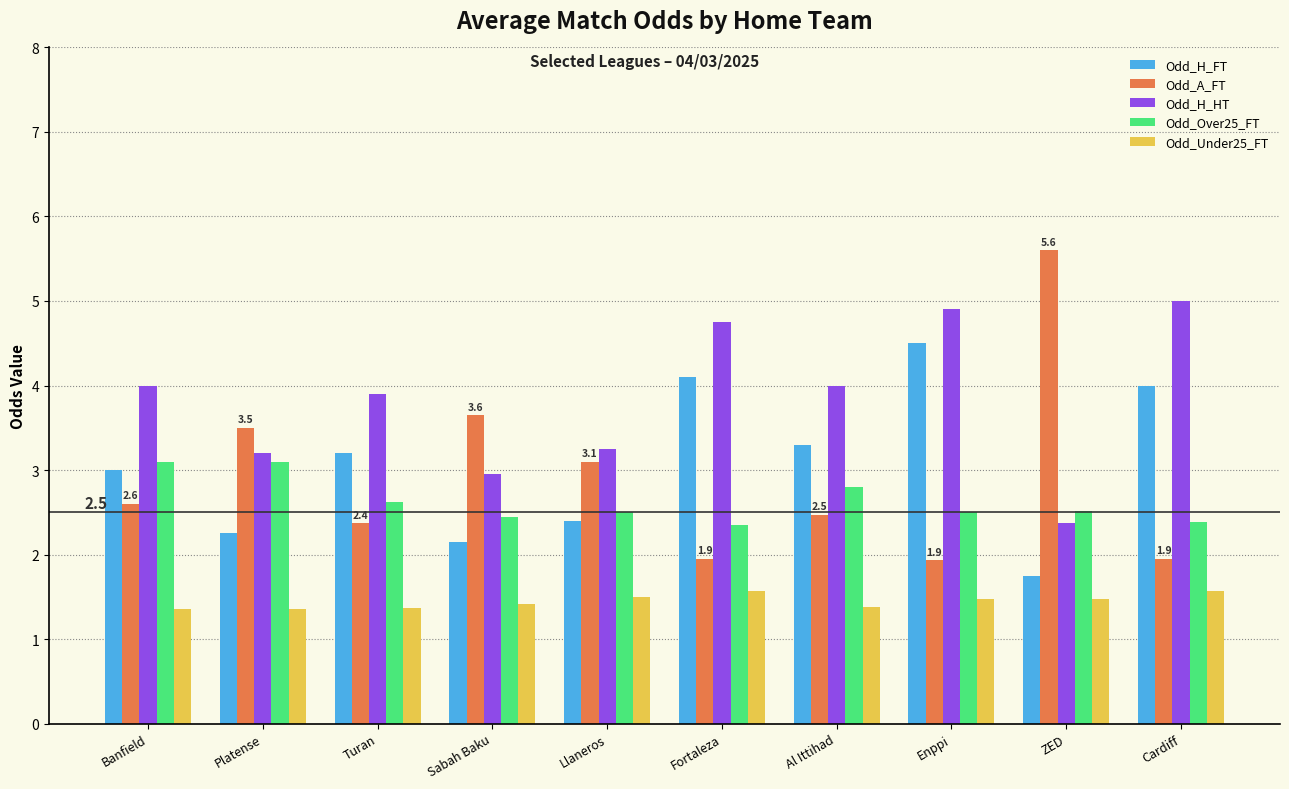

What is the total value across all series at Sabah Baku?

12.6